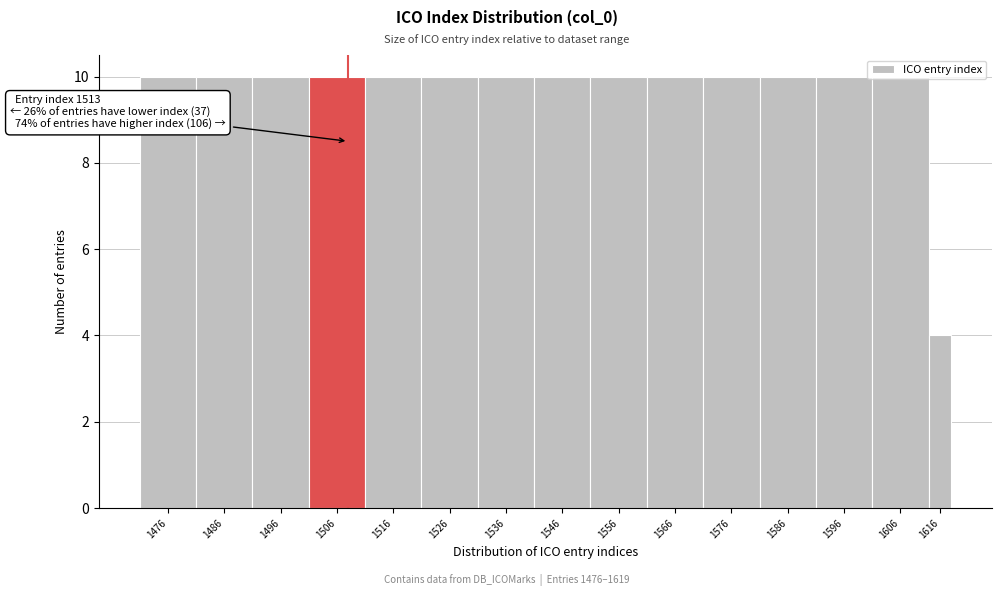

What is the maximum value shown in the chart?

10